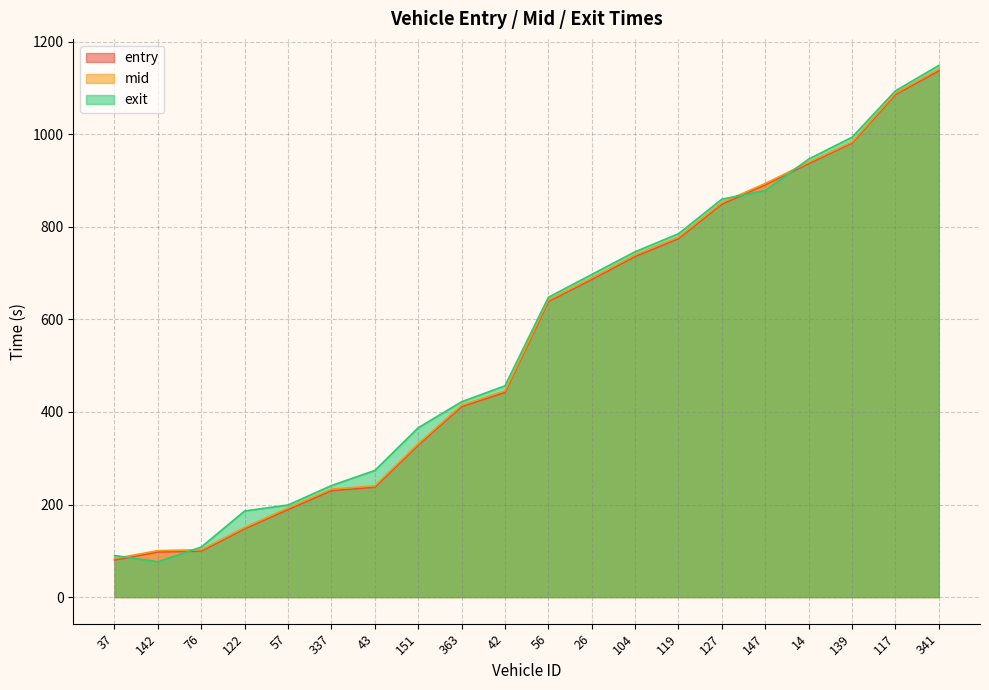

In exit, how many points are lower than both neighbors (excluding endpoints)?

1